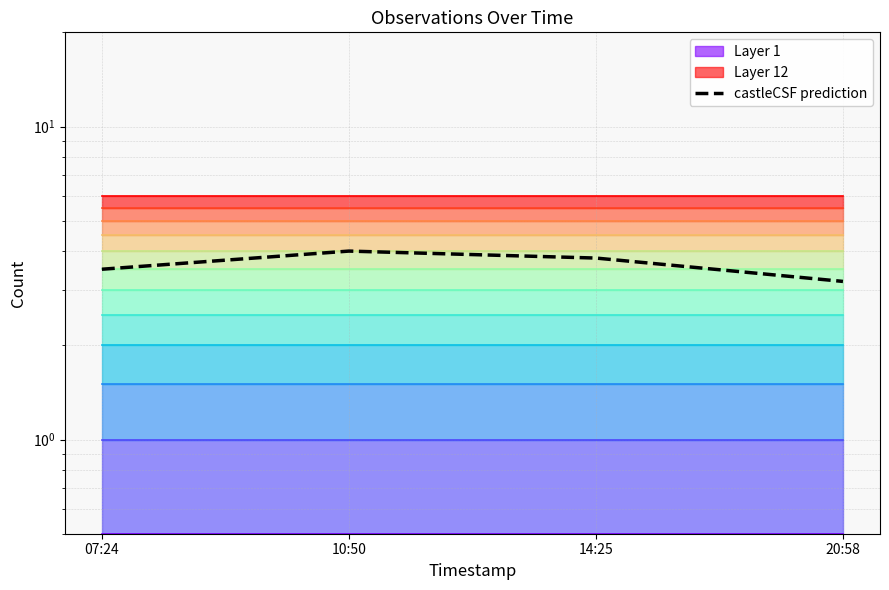

What is the ratio of the value at 14:25 to the value at 07:24?

1.1